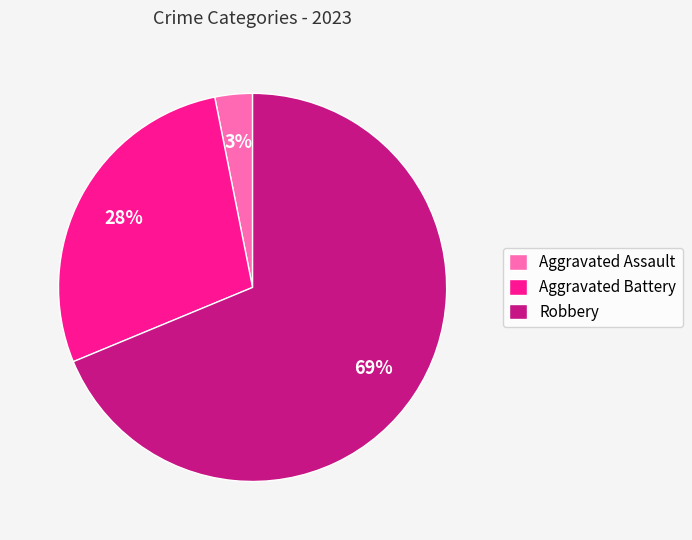

How many segments does this pie chart have?

3